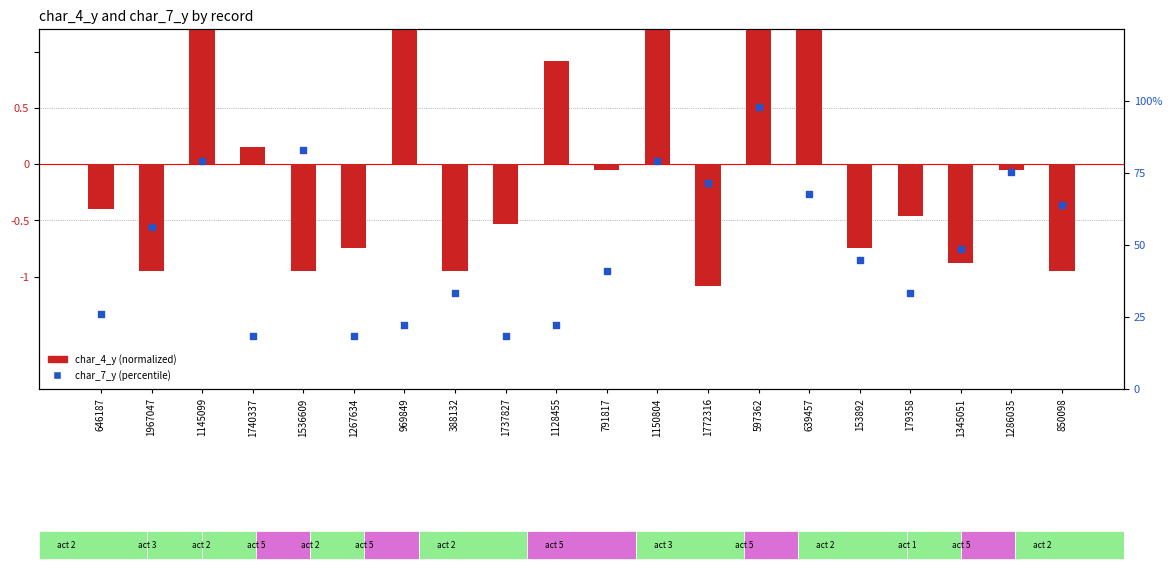

Is the value of char_7_y (percentile) at 1740337 greater than the value of char_4_y (normalized) at 1267634?

Yes